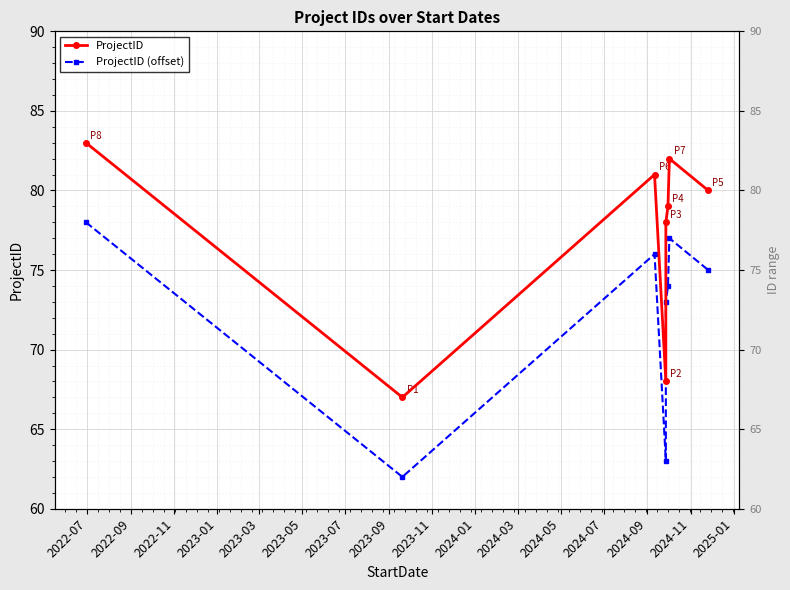

What is the difference between the highest and lowest values at 2023-05?

5